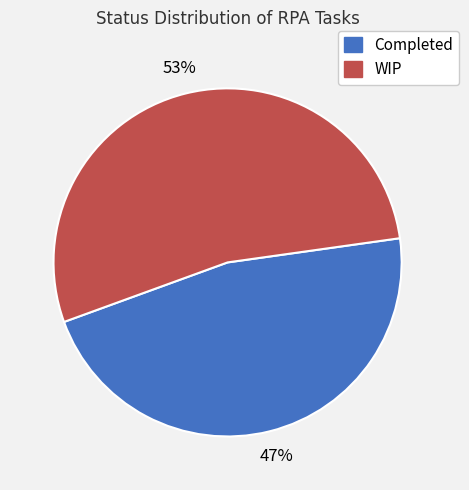

Count the number of slices in the pie.

2